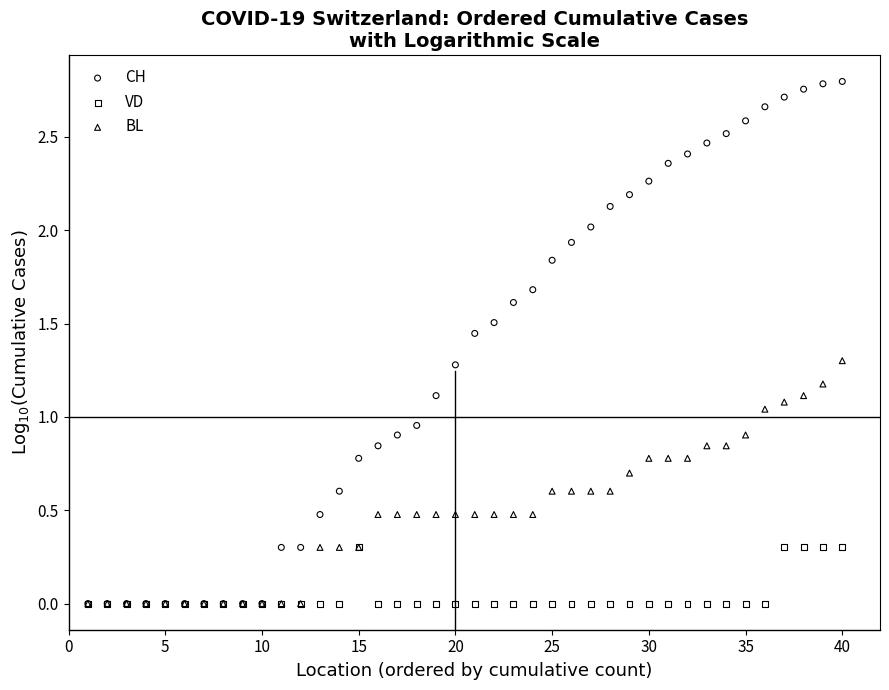

What are all the series names shown in the legend?

CH, VD, BL